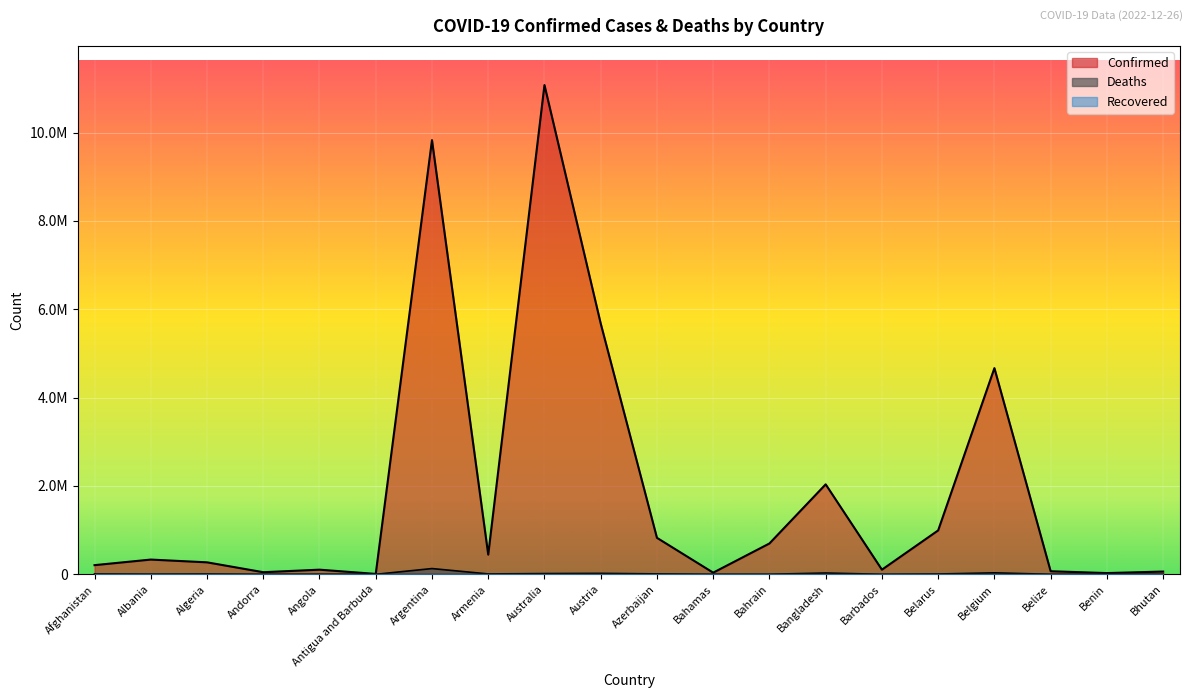

What is the approximate value of Confirmed at Andorra?

47686